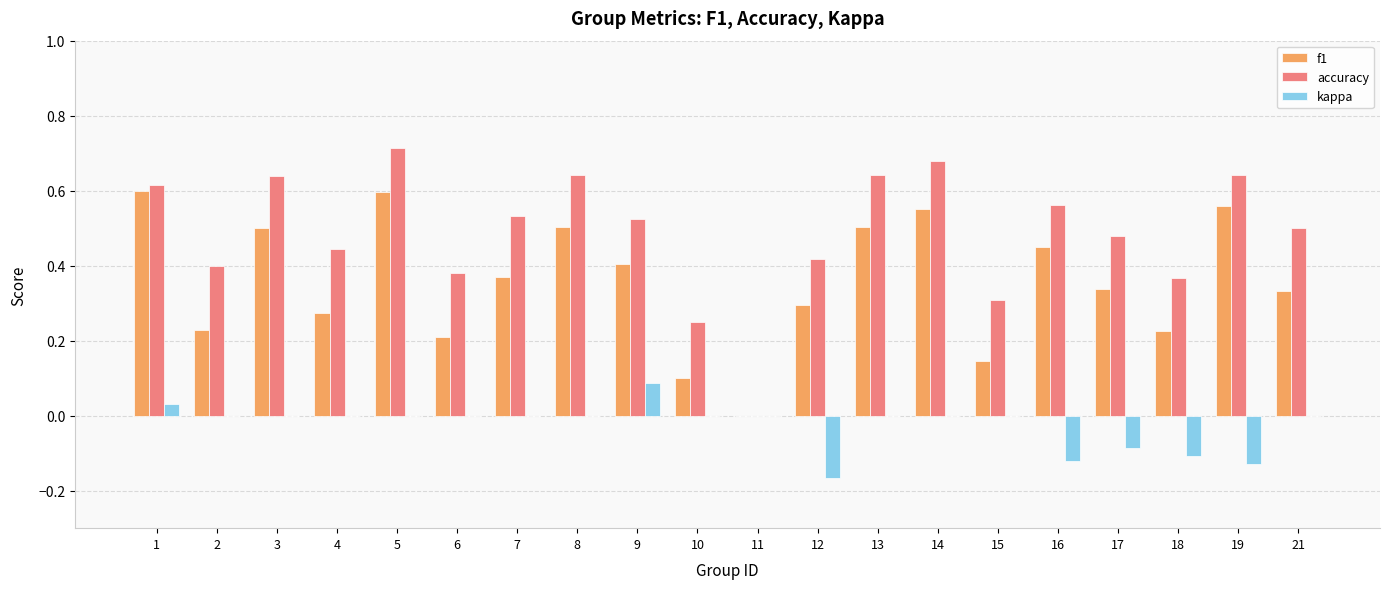

Is it true that kappa equals 0.0 at 11?

True